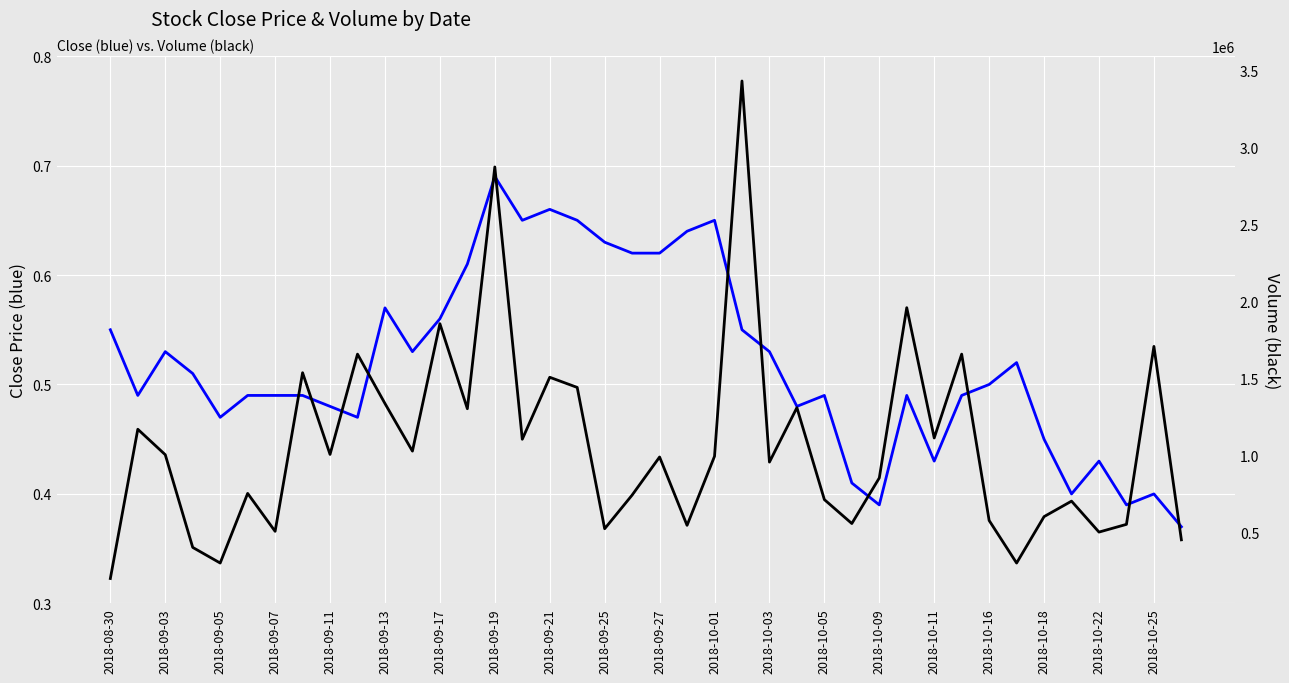

What is the approximate value of Close at 2018-09-03?

0.5